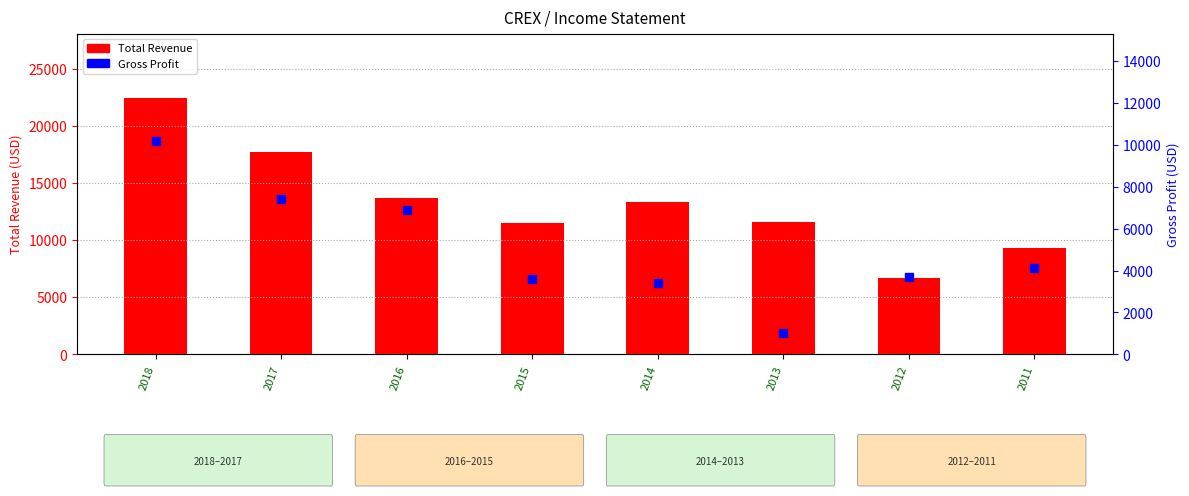

Which series reaches the maximum Y coordinate?

Total Revenue